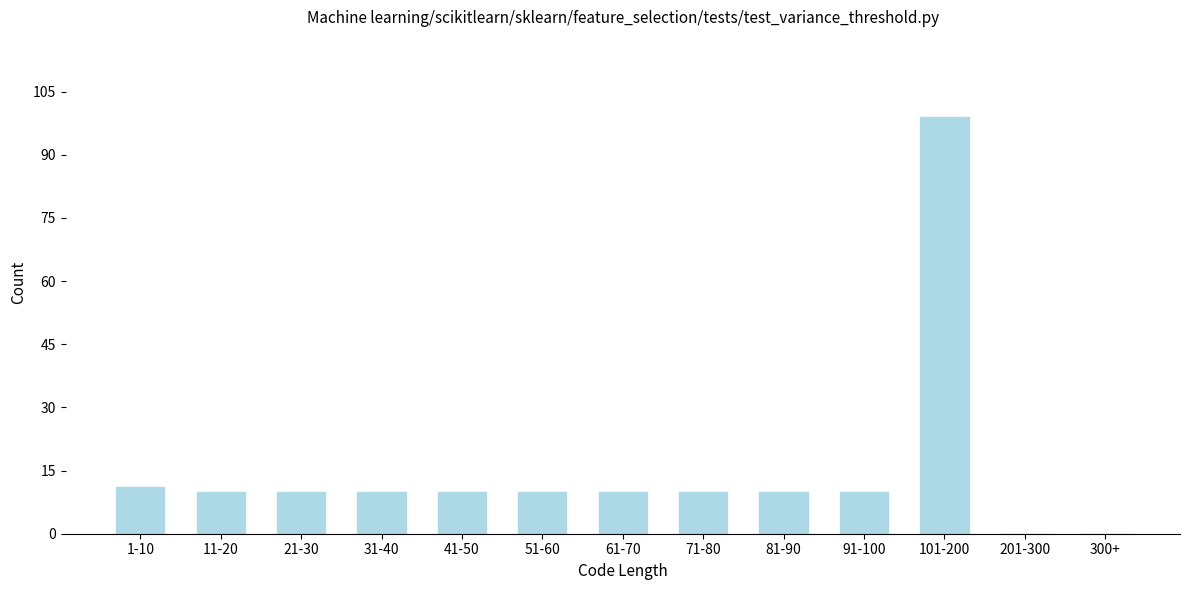

Reading left to right, list all the values displayed in this chart.

1-10=11	11-20=10	21-30=10	31-40=10	41-50=10	51-60=10	61-70=10	71-80=10	81-90=10	91-100=10	101-200=99	201-300=0	300+=0